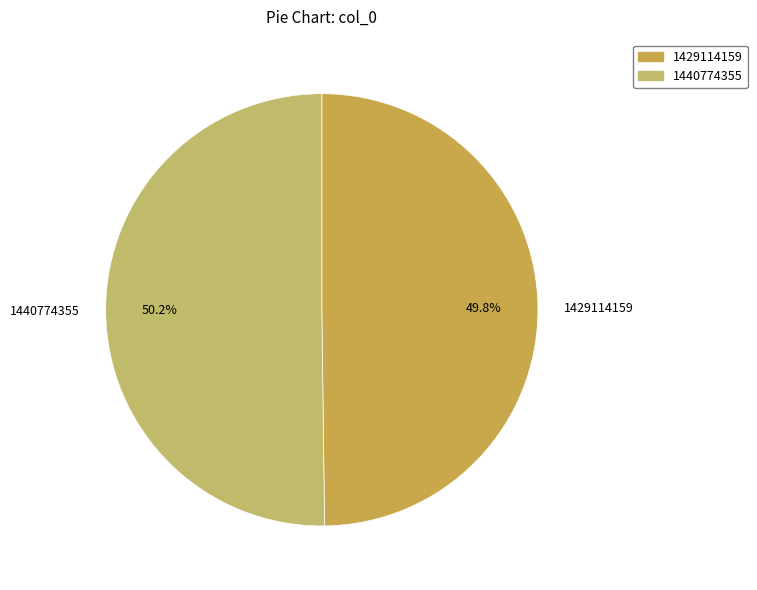

How many segments does this pie chart have?

2